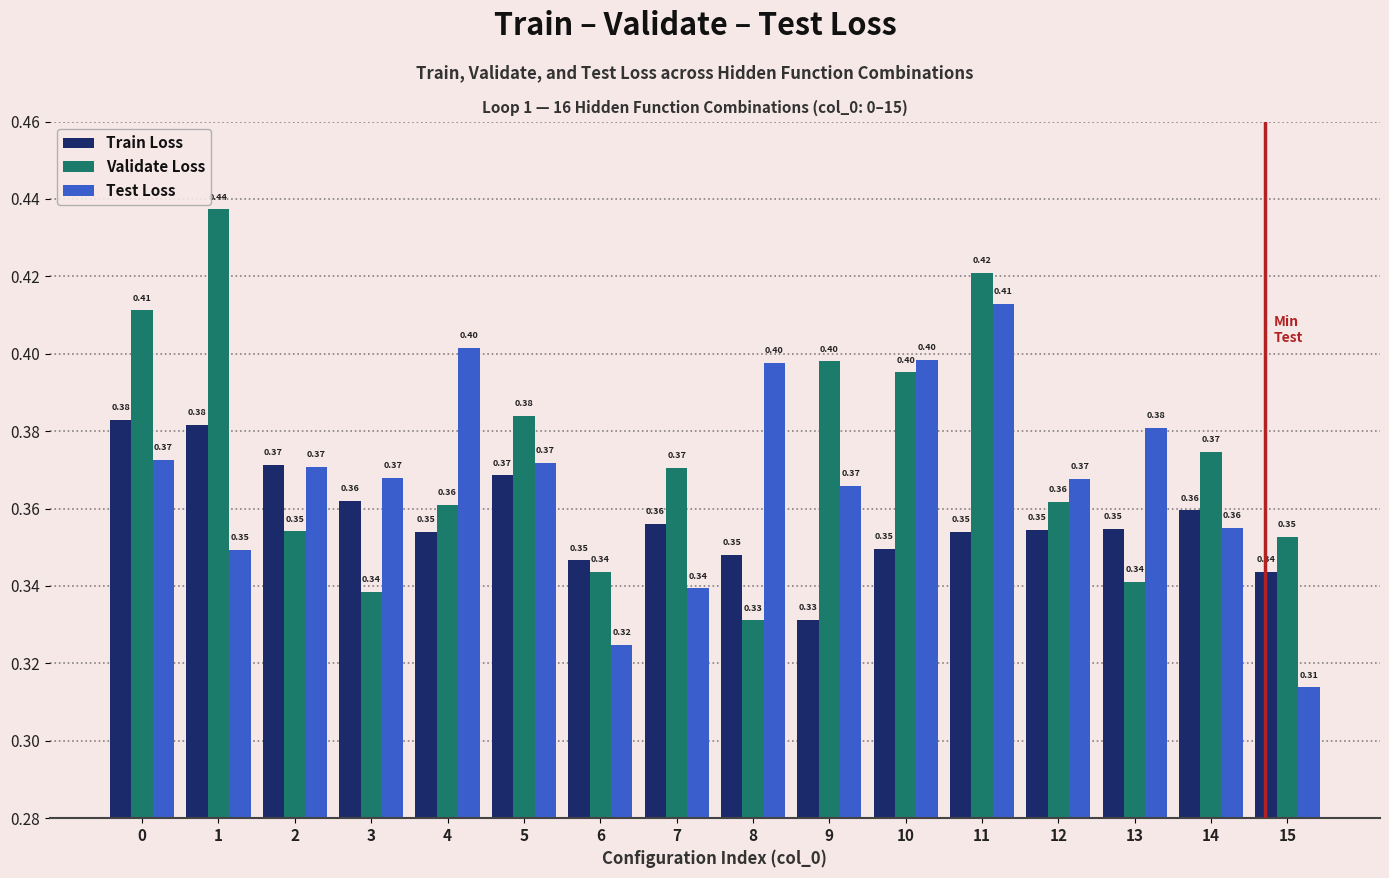

What is the difference between the second highest and minimum values in the Validate Loss series?

0.1